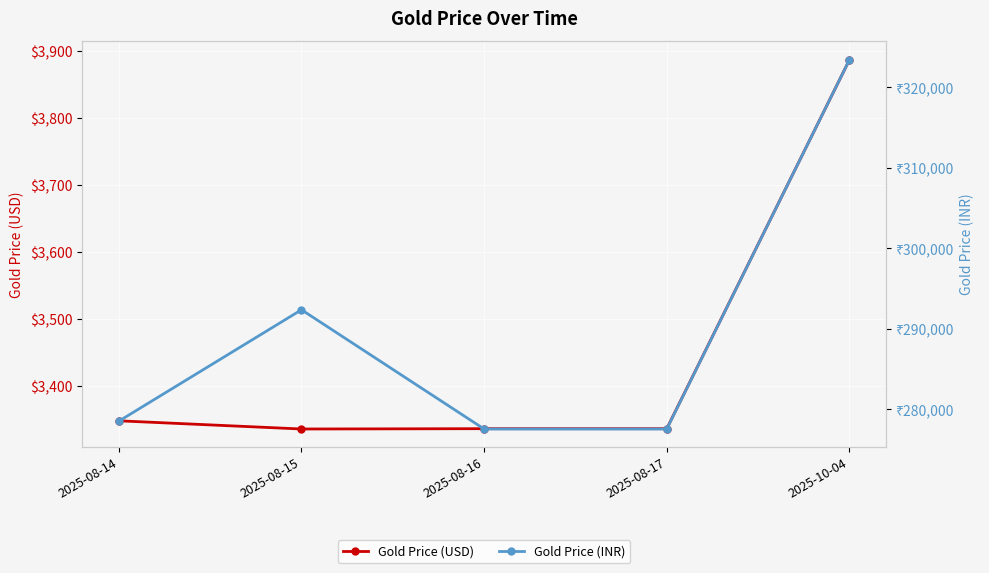

Read the Gold Price (INR) value at 2025-10-04.

323397.6